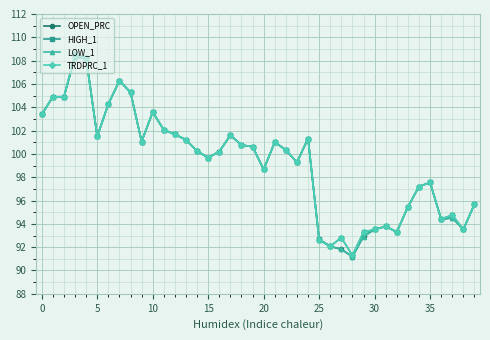

What is the smallest value displayed?

91.2